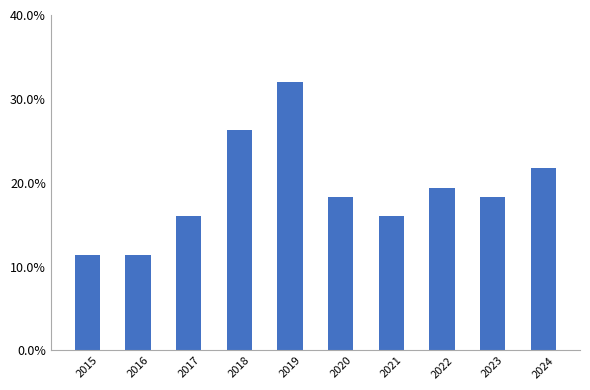

What is the change in value from 2017 to 2018?

+10.3